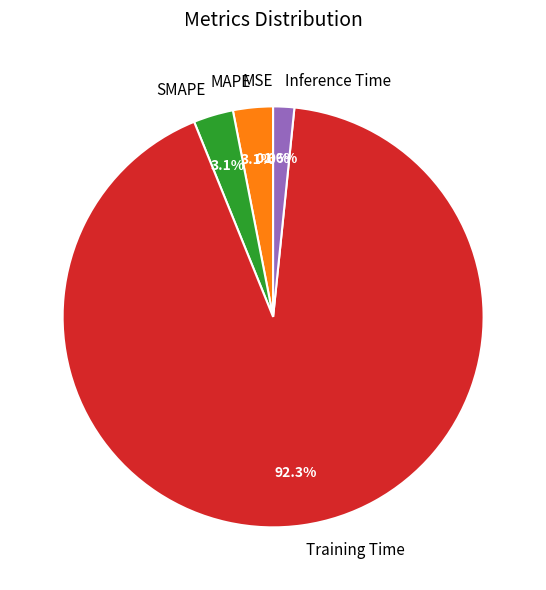

Is there any slice that represents more than half of the pie?

Yes